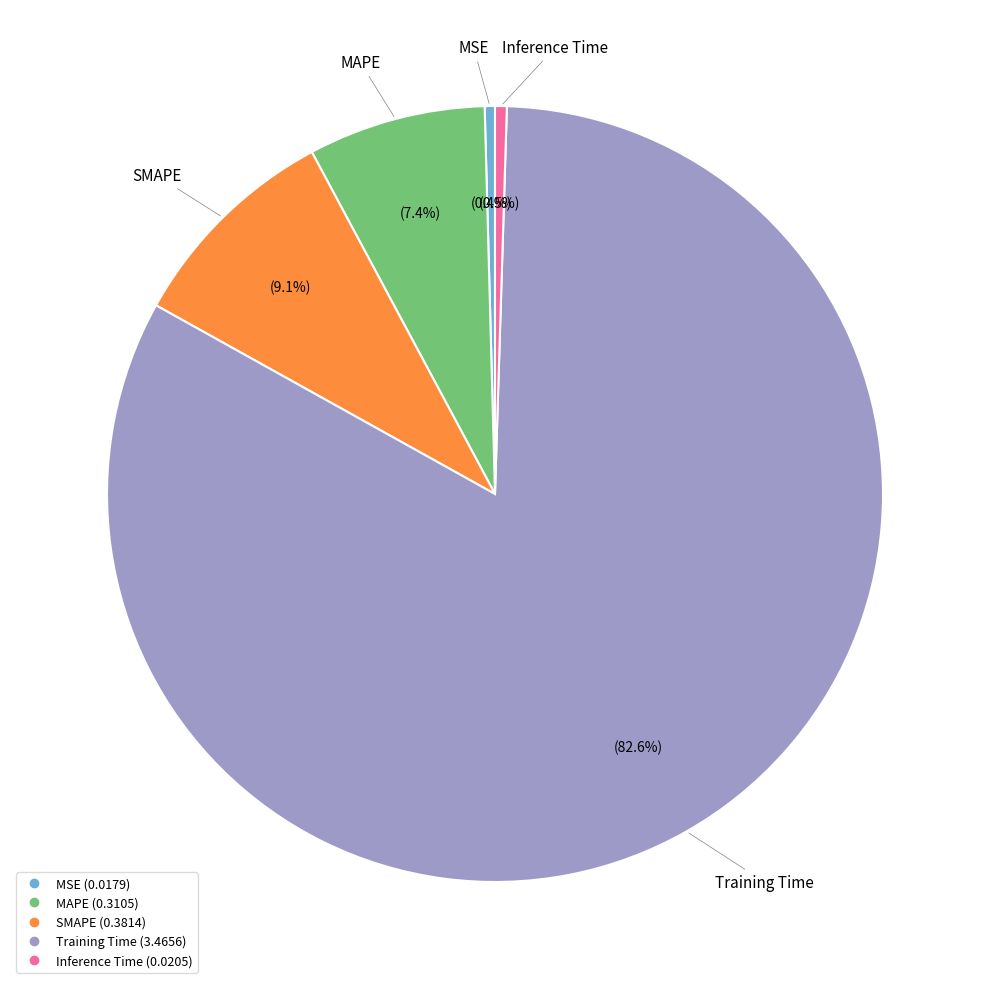

Is Training Time the majority of the pie?

Yes